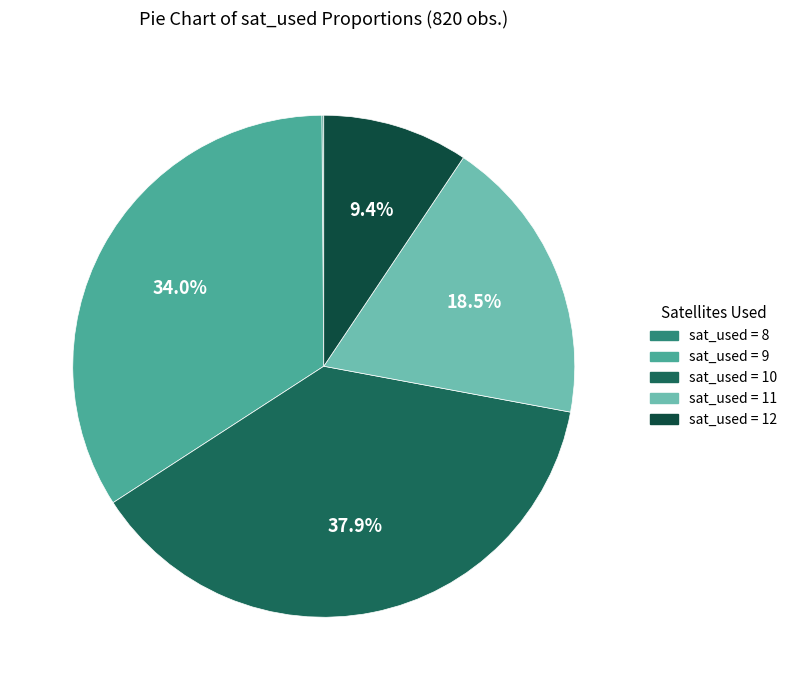

Is there any slice that represents more than half of the pie?

No